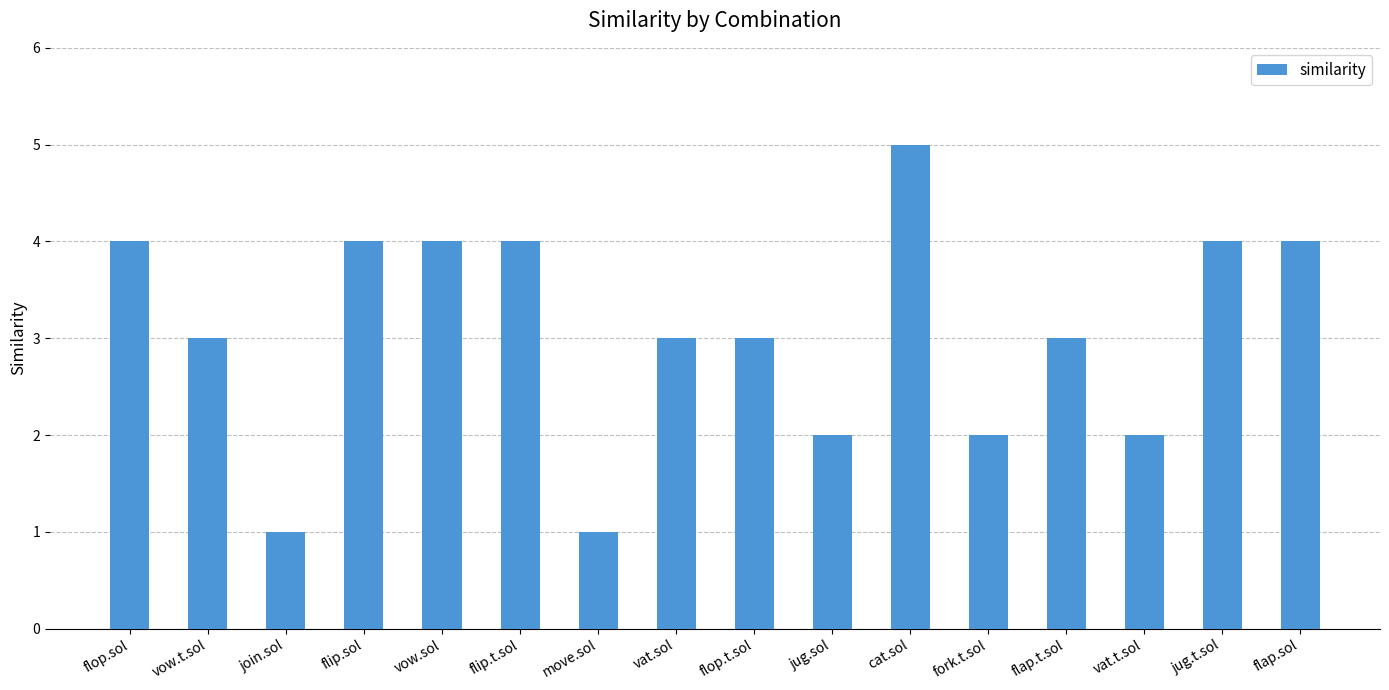

Reading left to right, extract all data points from this chart.

flop.sol=4	vow.t.sol=3	join.sol=1	flip.sol=4	vow.sol=4	flip.t.sol=4	move.sol=1	vat.sol=3	flop.t.sol=3	jug.sol=2	cat.sol=5	fork.t.sol=2	flap.t.sol=3	vat.t.sol=2	jug.t.sol=4	flap.sol=4